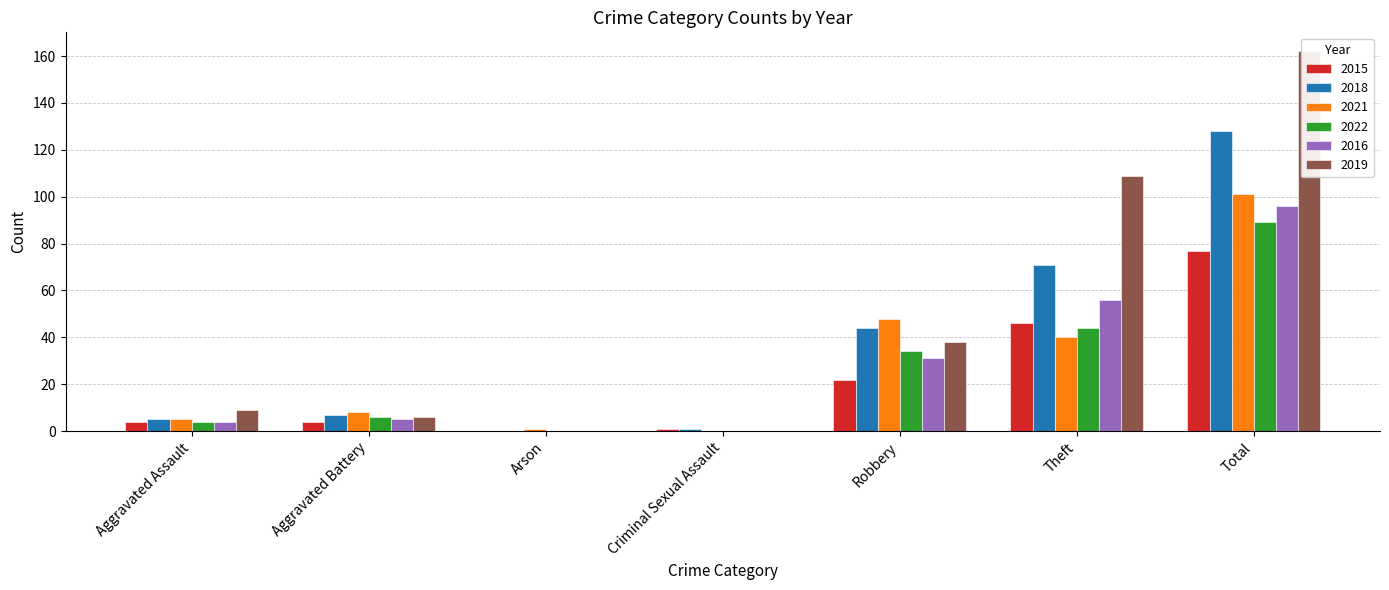

Reading right to left, transcribe all the data shown in this chart.

2015: Total=77	Theft=46	Robbery=22	Criminal Sexual Assault=1	Arson=0	Aggravated Battery=4	Aggravated Assault=4
2018: Total=128	Theft=71	Robbery=44	Criminal Sexual Assault=1	Arson=0	Aggravated Battery=7	Aggravated Assault=5
2021: Total=101	Theft=40	Robbery=48	Criminal Sexual Assault=0	Arson=1	Aggravated Battery=8	Aggravated Assault=5
2022: Total=89	Theft=44	Robbery=34	Criminal Sexual Assault=0	Arson=0	Aggravated Battery=6	Aggravated Assault=4
2016: Total=96	Theft=56	Robbery=31	Criminal Sexual Assault=0	Arson=0	Aggravated Battery=5	Aggravated Assault=4
2019: Total=162	Theft=109	Robbery=38	Criminal Sexual Assault=0	Arson=0	Aggravated Battery=6	Aggravated Assault=9